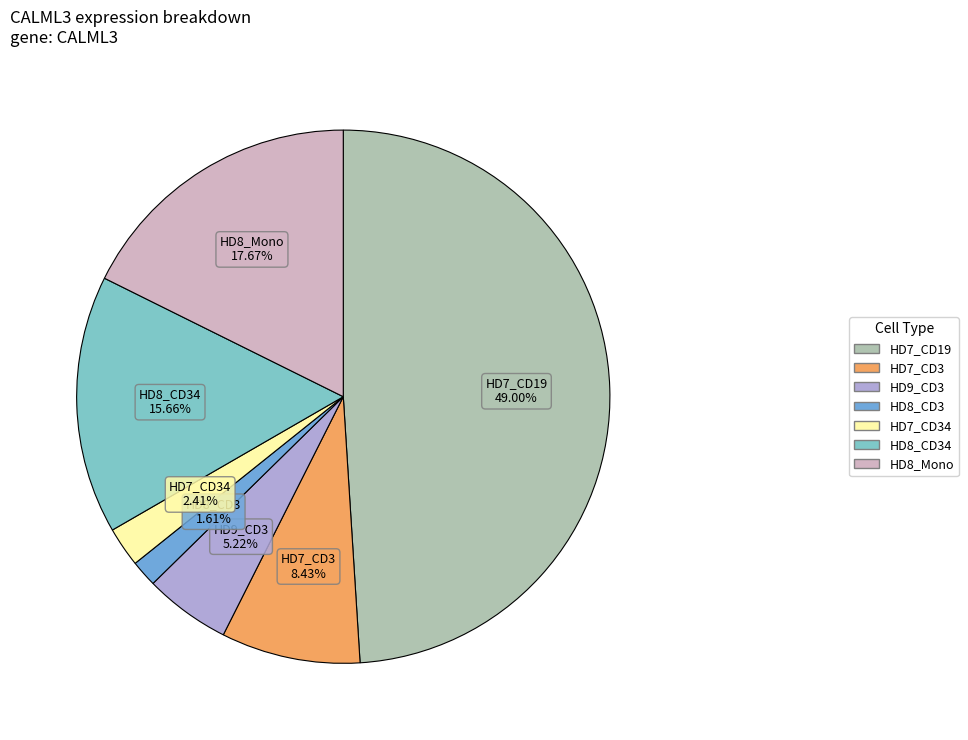

To the nearest percent, what is the difference between the largest and smallest slice percentages?

47%